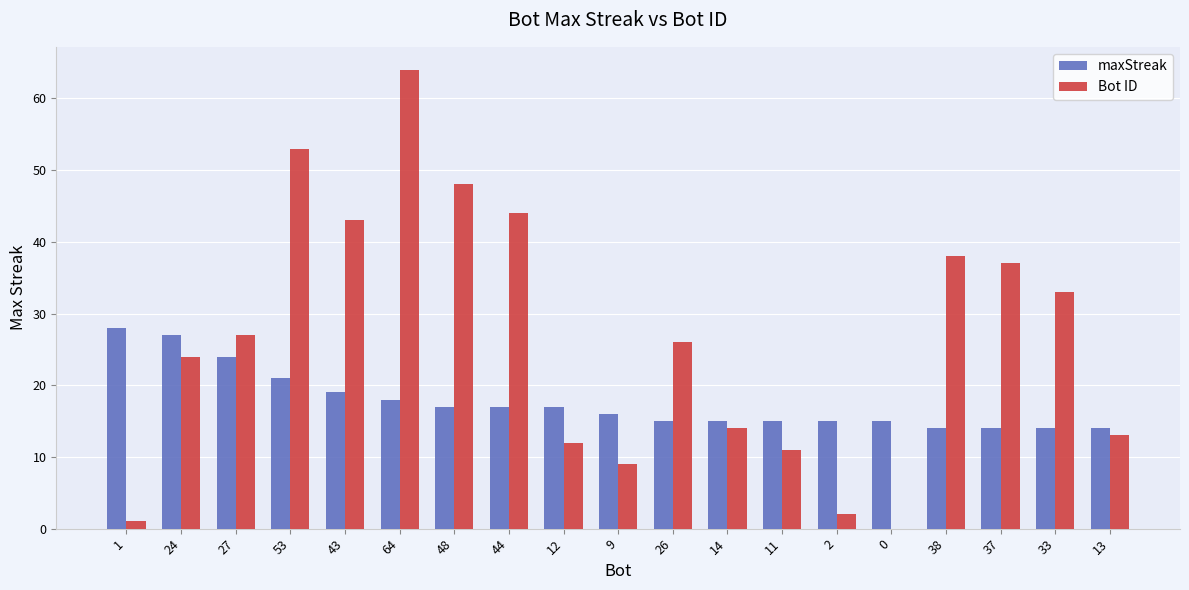

Is the value of Bot ID at 1 greater than the value of maxStreak at 1?

No